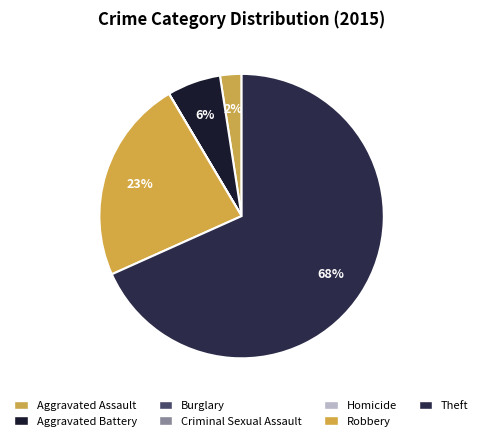

To the nearest percent, what portion does Aggravated Assault represent?

2%